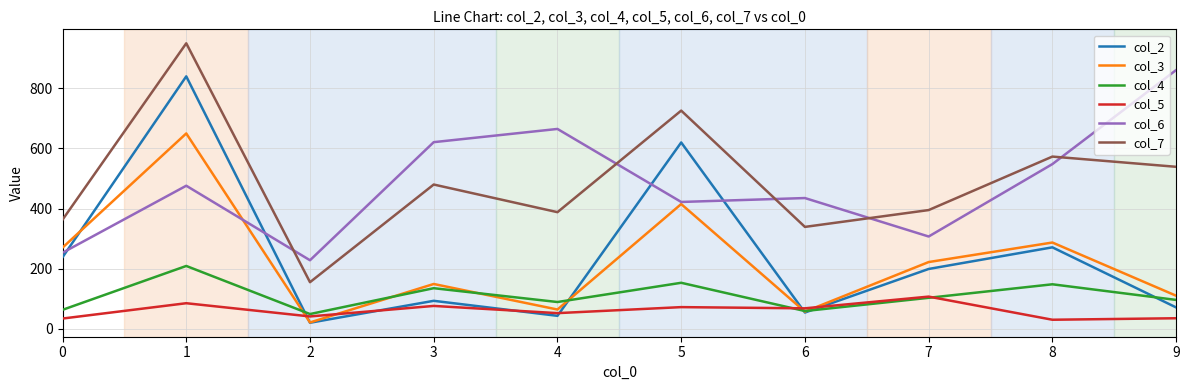

How many interior local valleys does the col_2 series have?

3